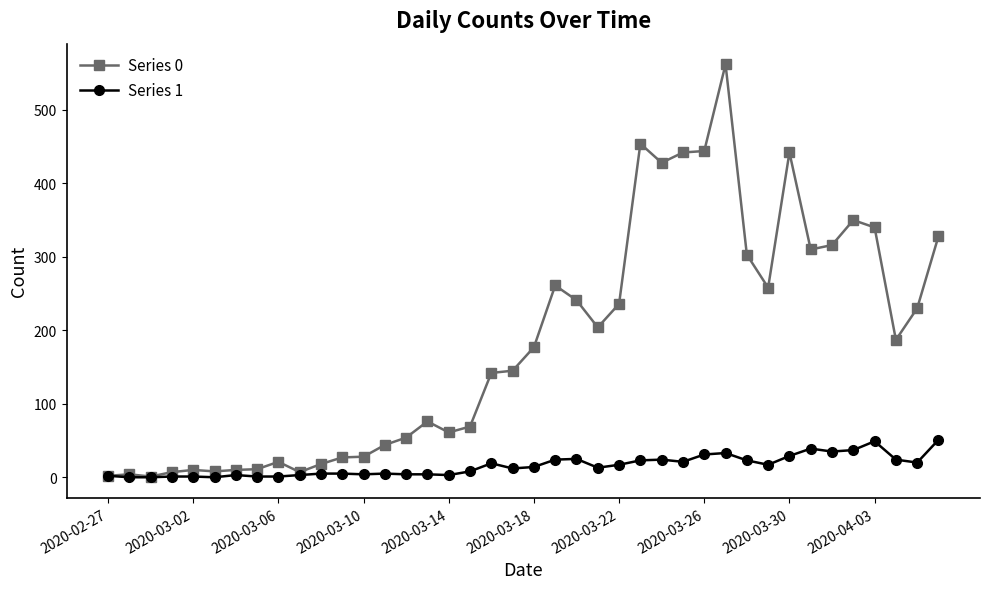

True or false: Series 0 has more than 0 points higher than both neighbors.

True